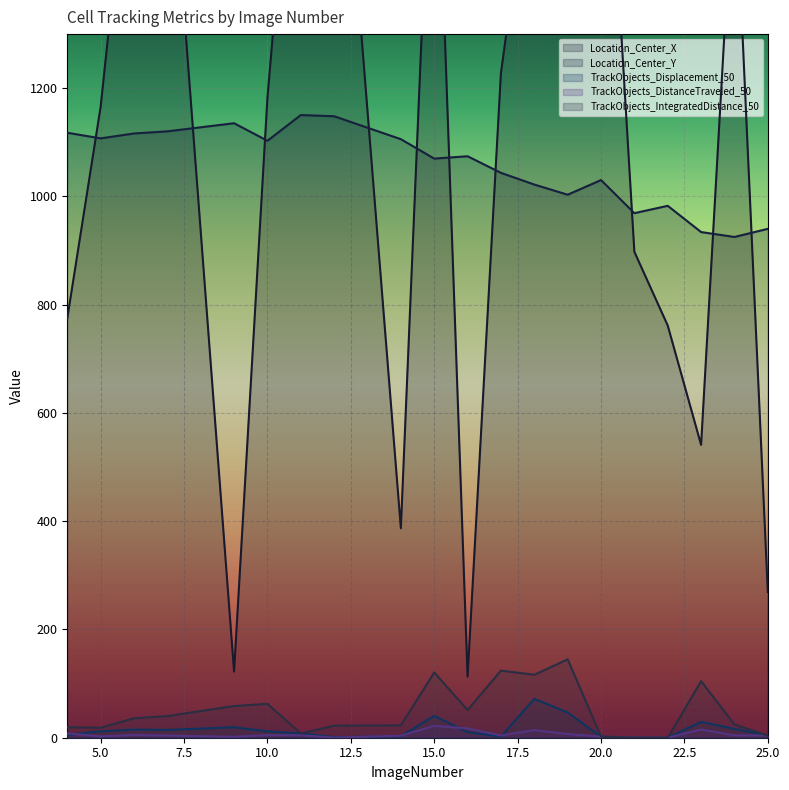

What is the total value across all series at 11?

3077.5